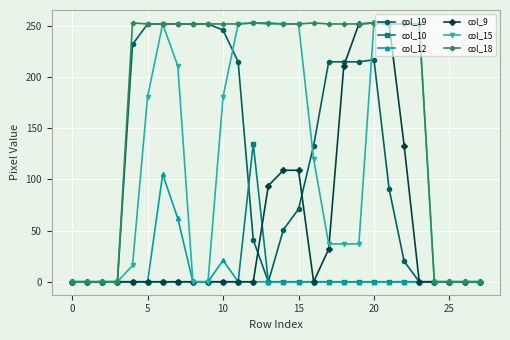

What is the maximum value shown in the chart?

253